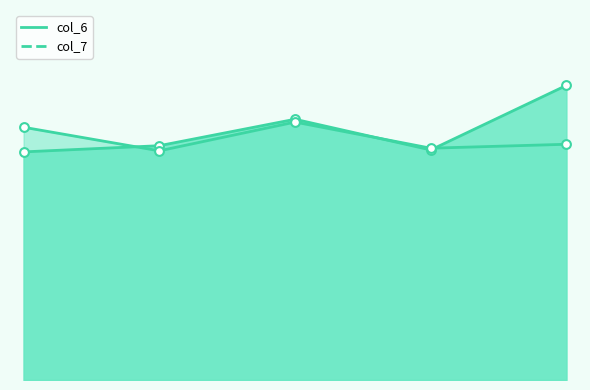

At how many categories does at least one series exceed 5?

5